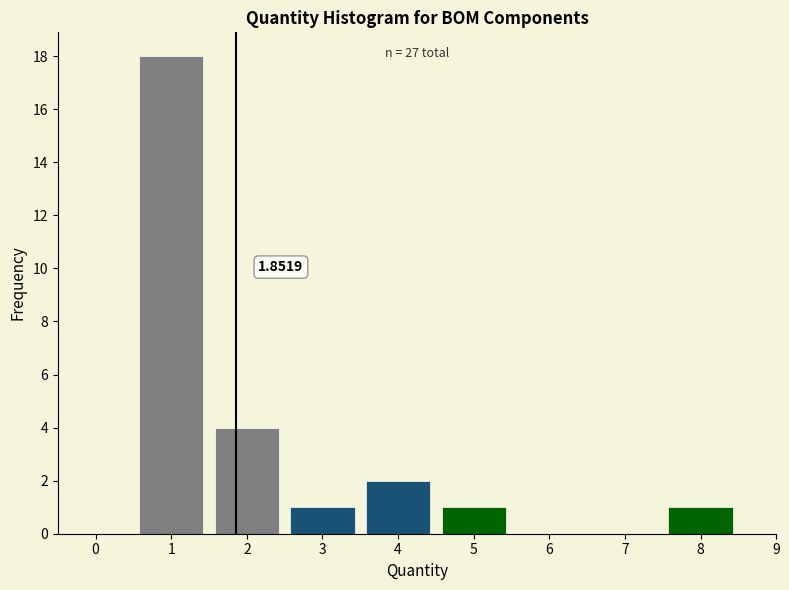

Over which range of the x-axis is the bar tallest?

0.5 to 1.5